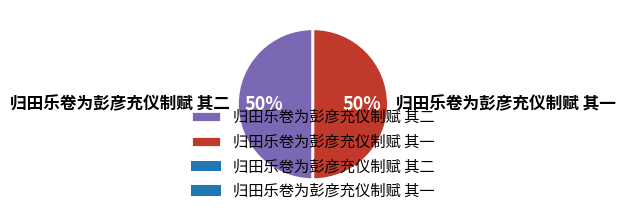

What is the ratio of the value at 归田乐卷为彭彦充仪制赋 其一 to the value at 归田乐卷为彭彦充仪制赋 其二?

1.0